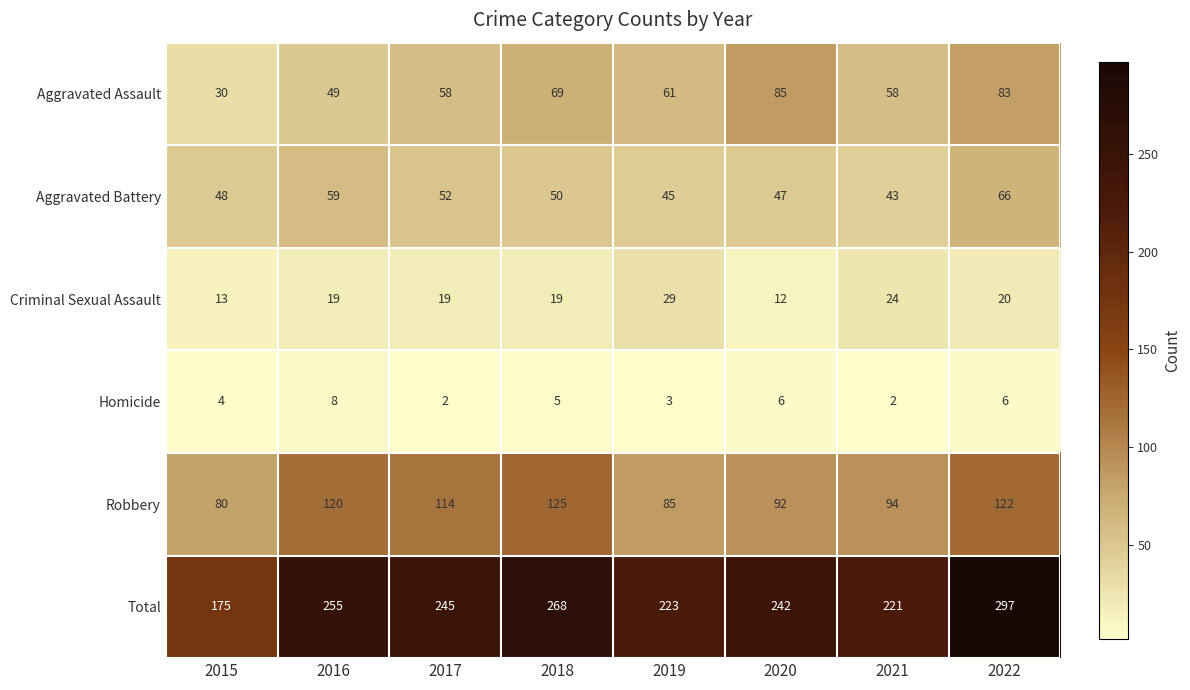

At which category is the sum across all series the highest?

2022